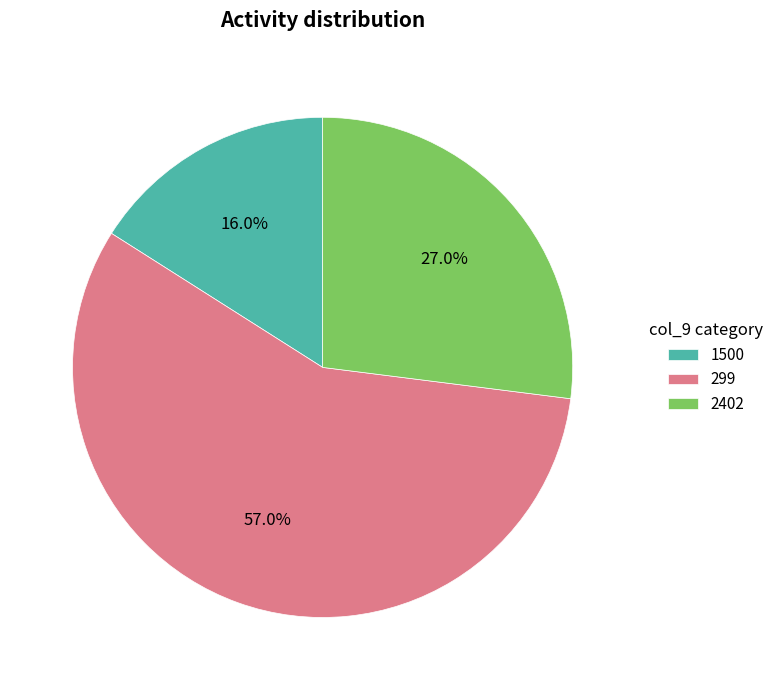

Rank the categories by value from highest to lowest.

299, 2402, 1500